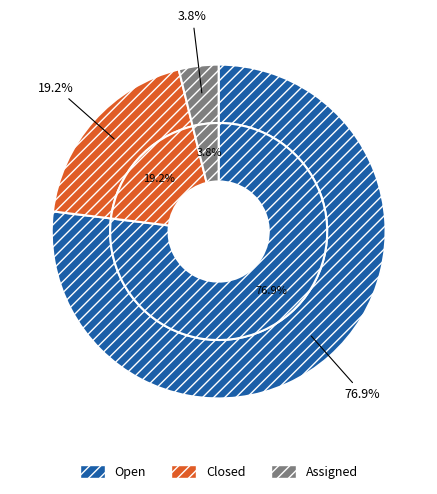

What percentage is the Closed slice, to the nearest percent?

19%